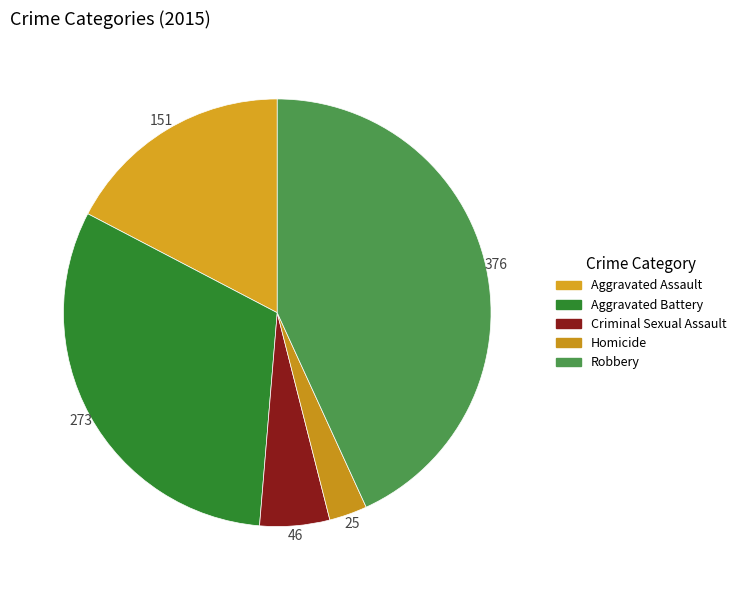

Which has a higher value, Homicide or Criminal Sexual Assault?

Criminal Sexual Assault